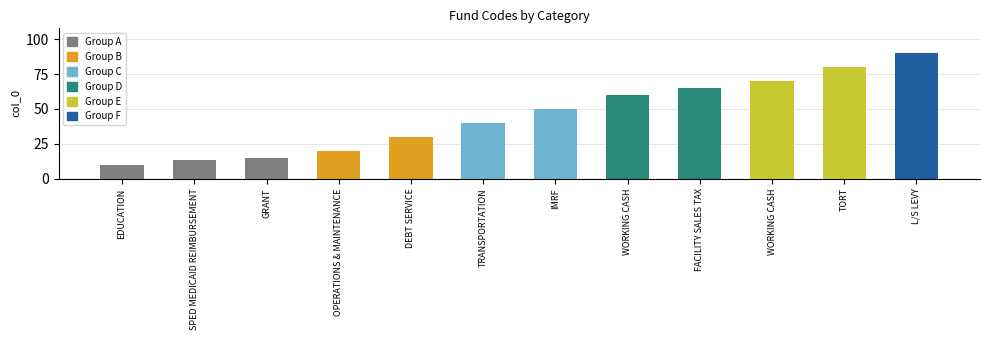

Count the number of categories in the chart.

12